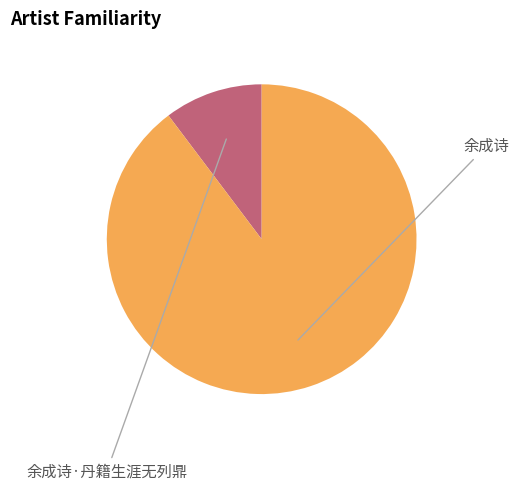

Between 余成诗 and 余成诗·丹籍生涯无列鼎, which is larger?

余成诗